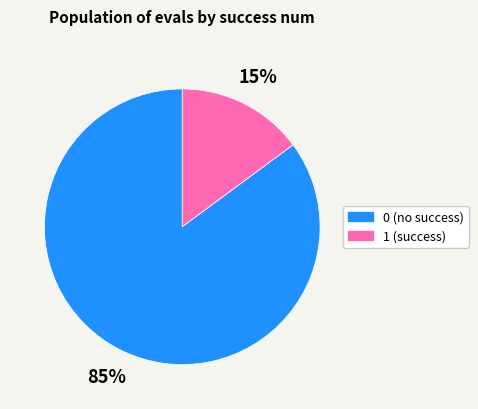

To the nearest percent, what is the difference between the 0 and 1 slice percentages?

70%